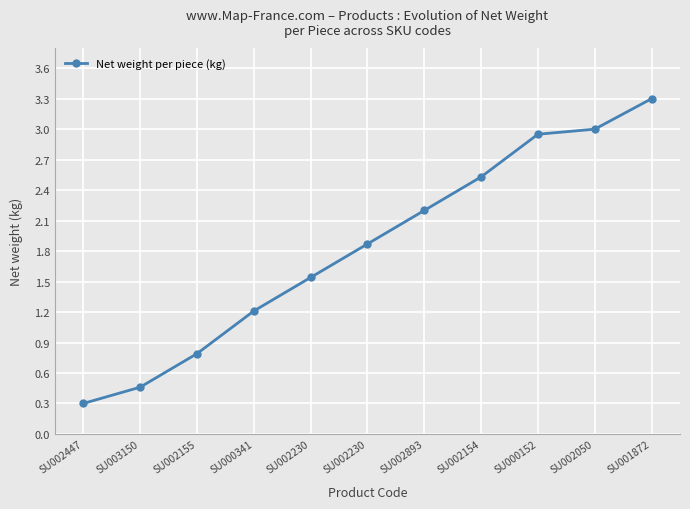

What is the value of the 10th point from the left?

3.0